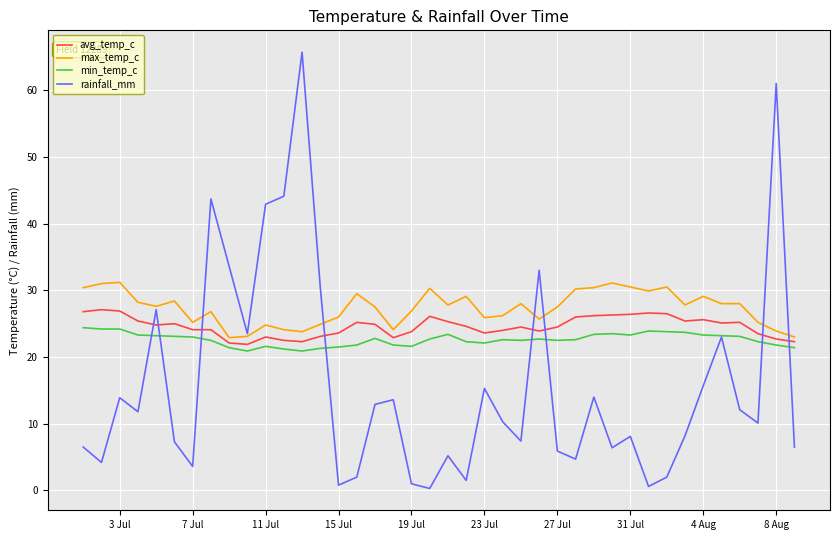

True or false: max_temp_c and min_temp_c intersect in this chart.

False